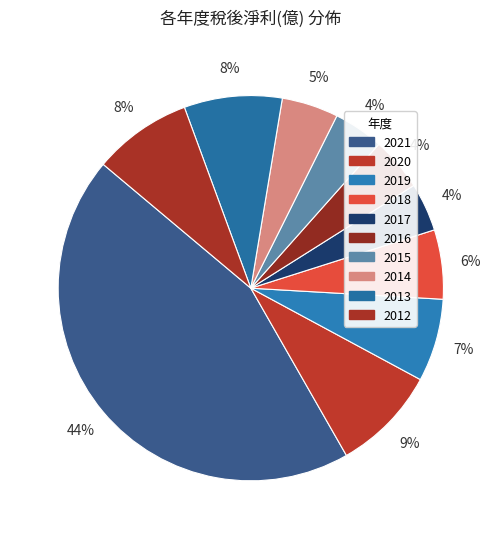

Between 2019 and 2014, which is larger?

2019